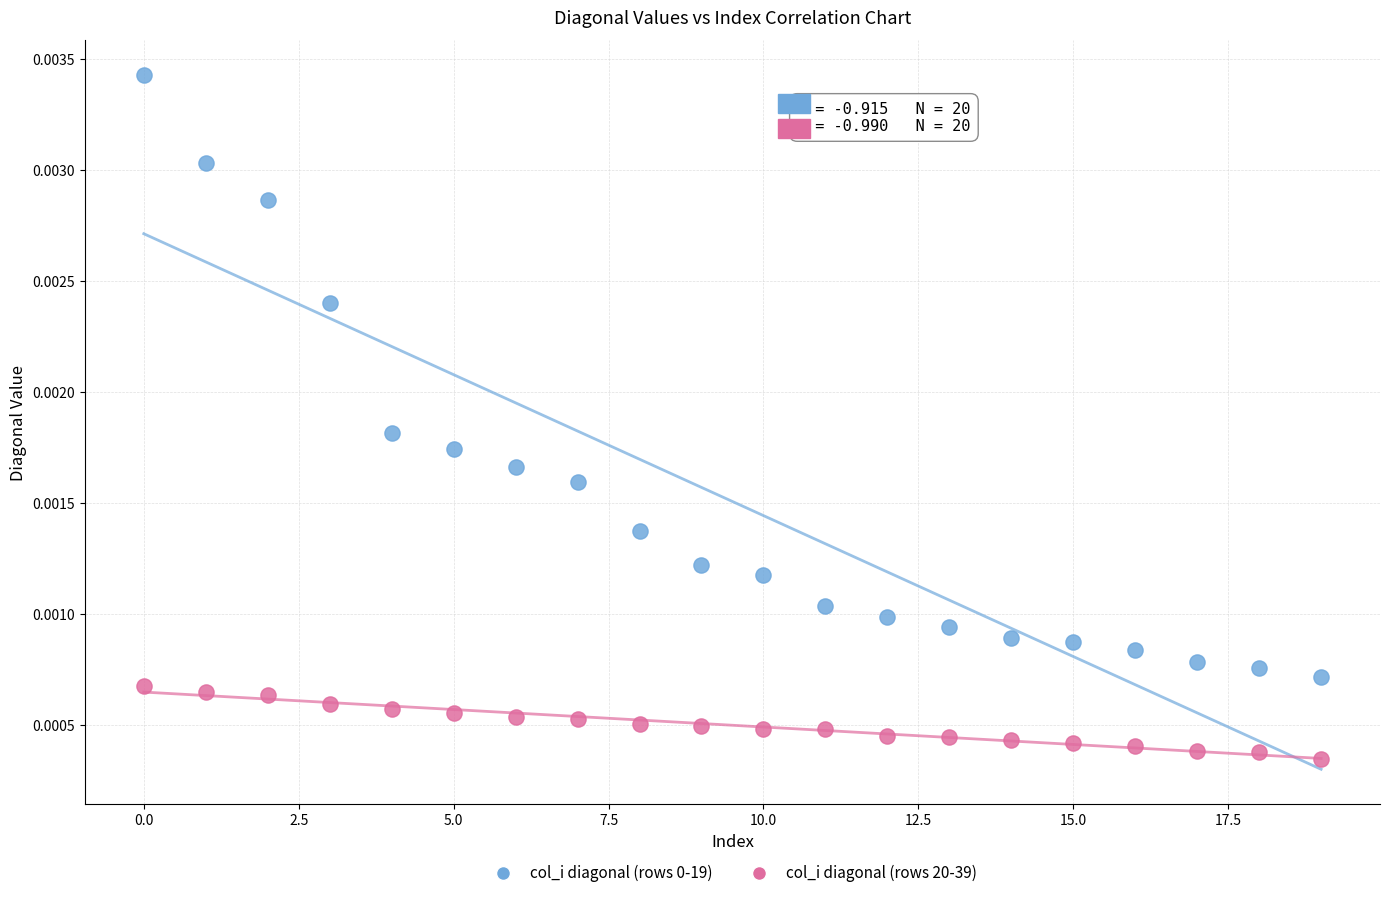

Which series contains the lowest Y value?

col_i diagonal (rows 20-39)